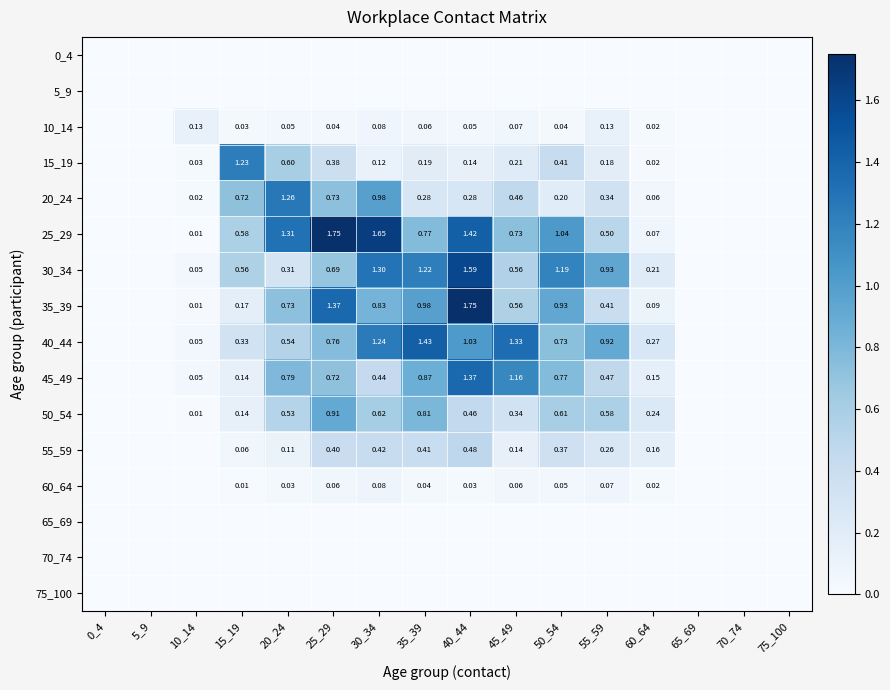

Which label corresponds to the smallest value in the chart?

0_4